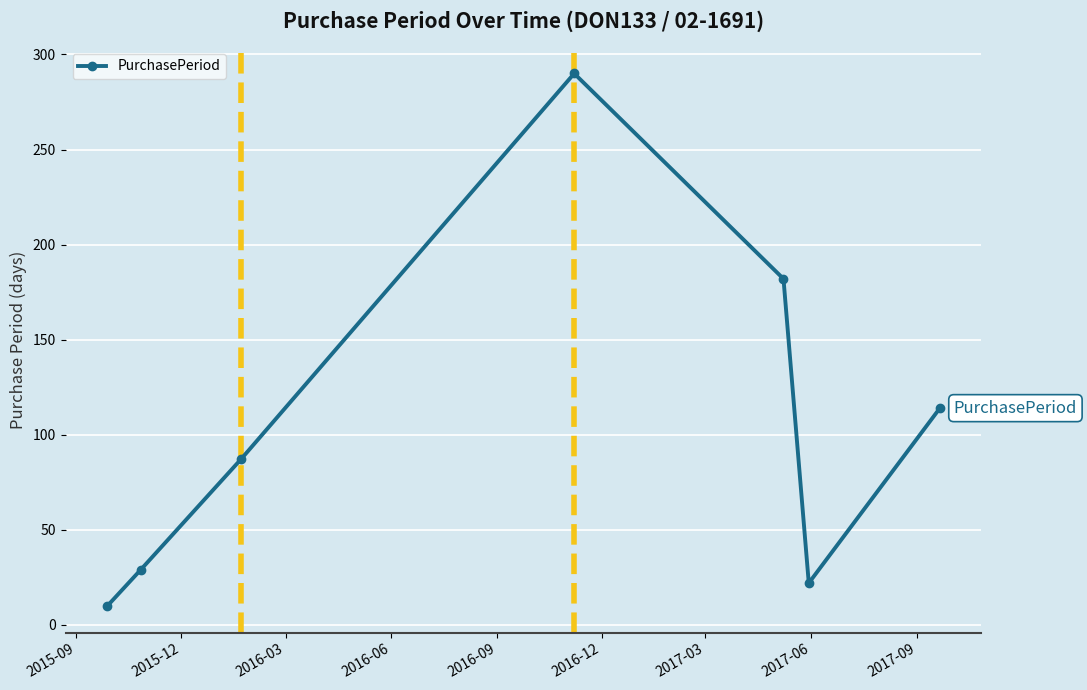

How many categories are shown in the chart?

7